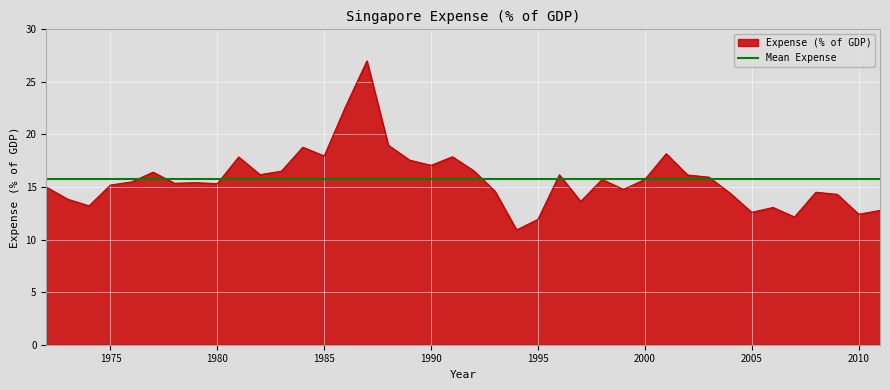

Rank the categories by value from lowest to highest.

1994, 1995, 2007, 2010, 2005, 2011, 2006, 1974, 1997, 1973, 2009, 2004, 2008, 1993, 1999, 1972, 1975, 1980, 1978, 1979, 1976, 2000, 1998, 2003, 2002, 1996, 1982, 1977, 1983, 1992, 1990, 1989, 1981, 1991, 1985, 2001, 1984, 1988, 1986, 1987